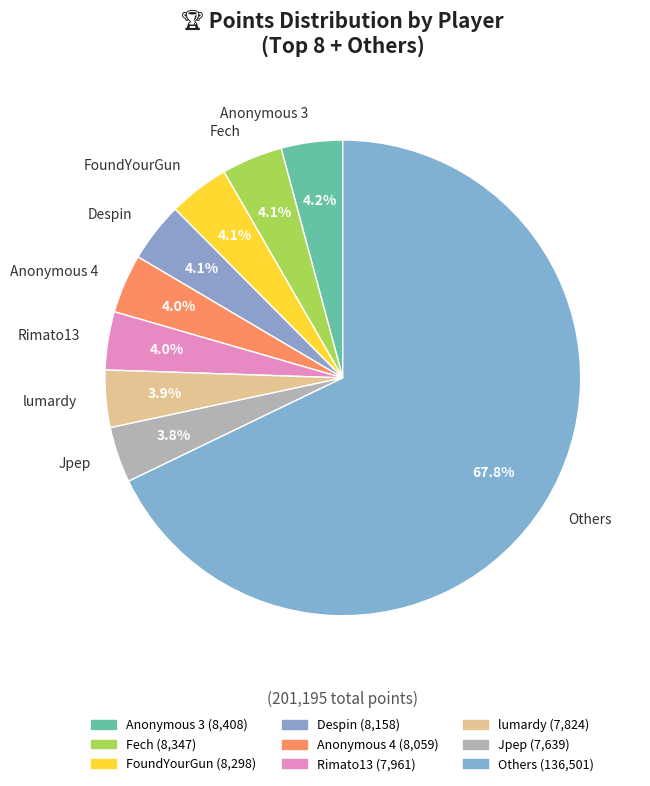

What percentage is NOT represented by Rimato13?

96.0%